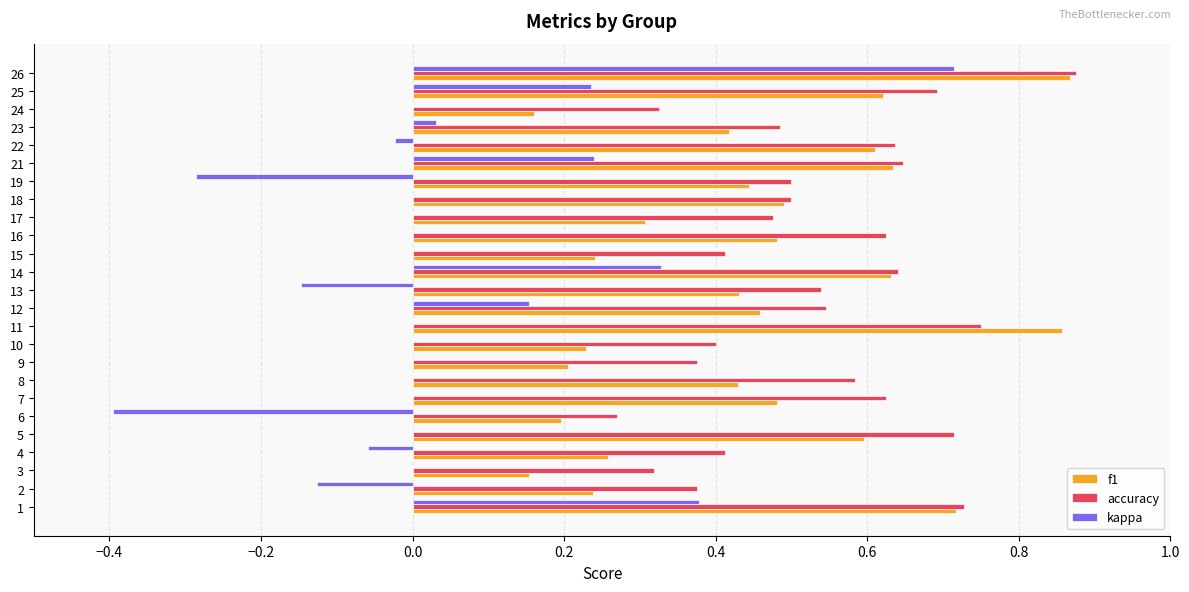

At which label is accuracy closest to 0?

6